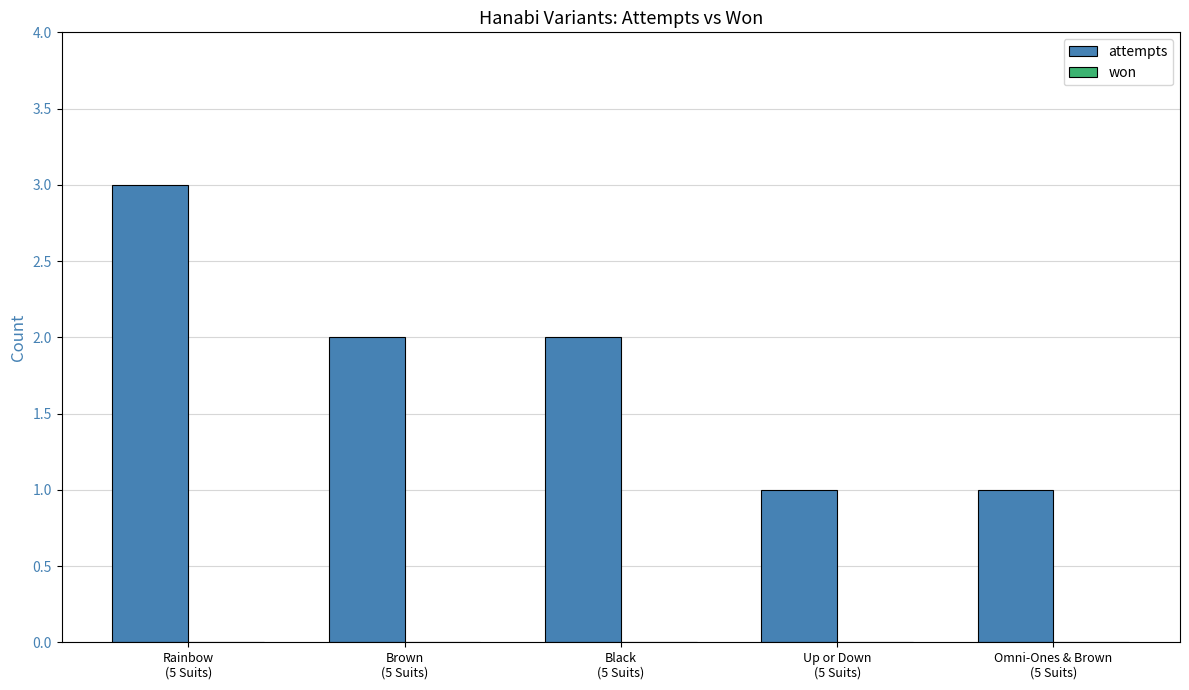

How many bars are there in total?

5